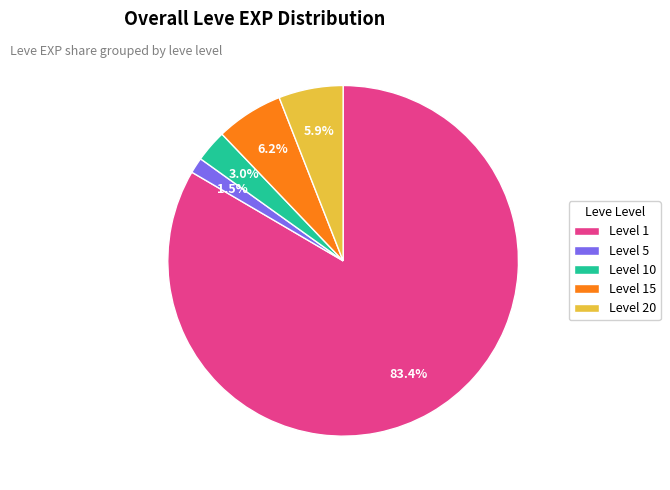

Combined, what portion of the pie is Level 15 and Level 20?

12.1%